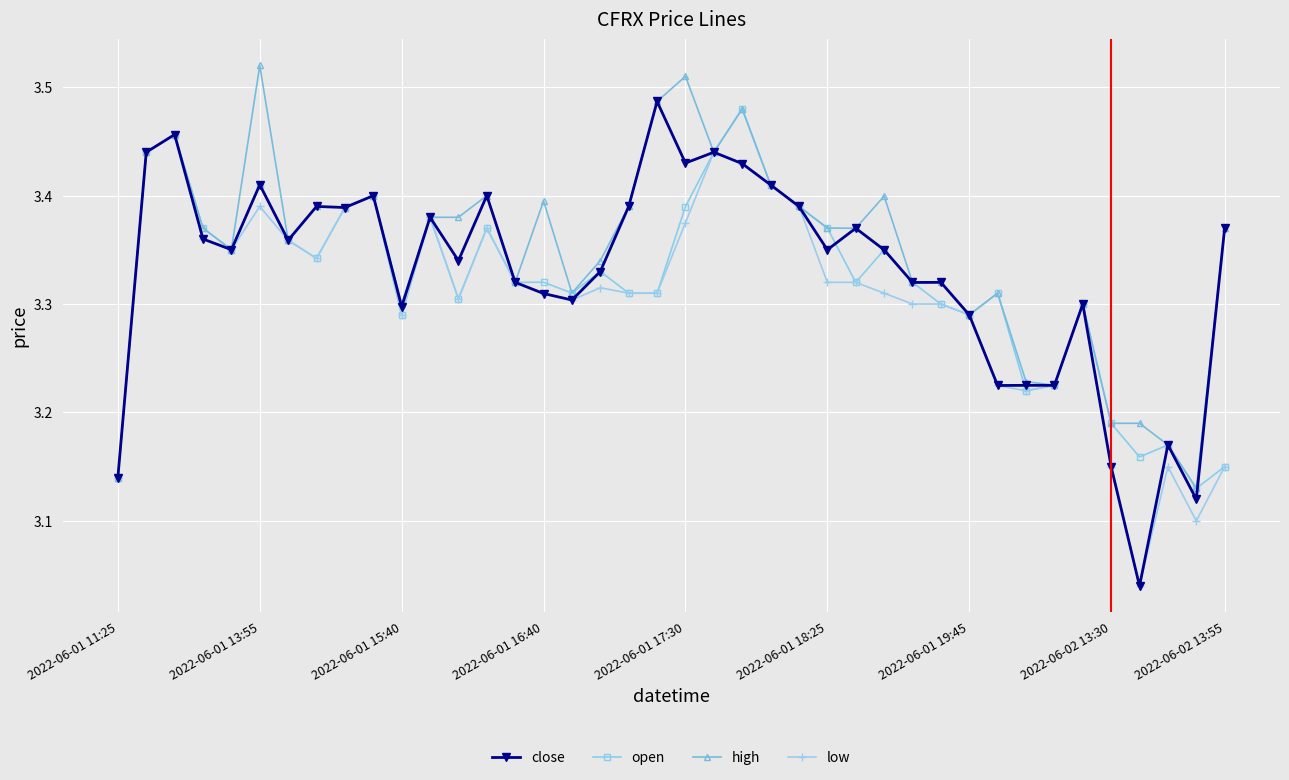

Which series has the widest spread of values?

close